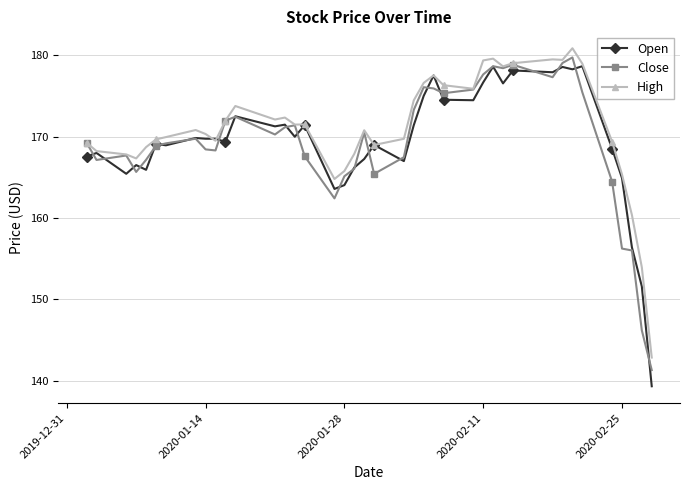

What is the sum of all Open values?

6780.3